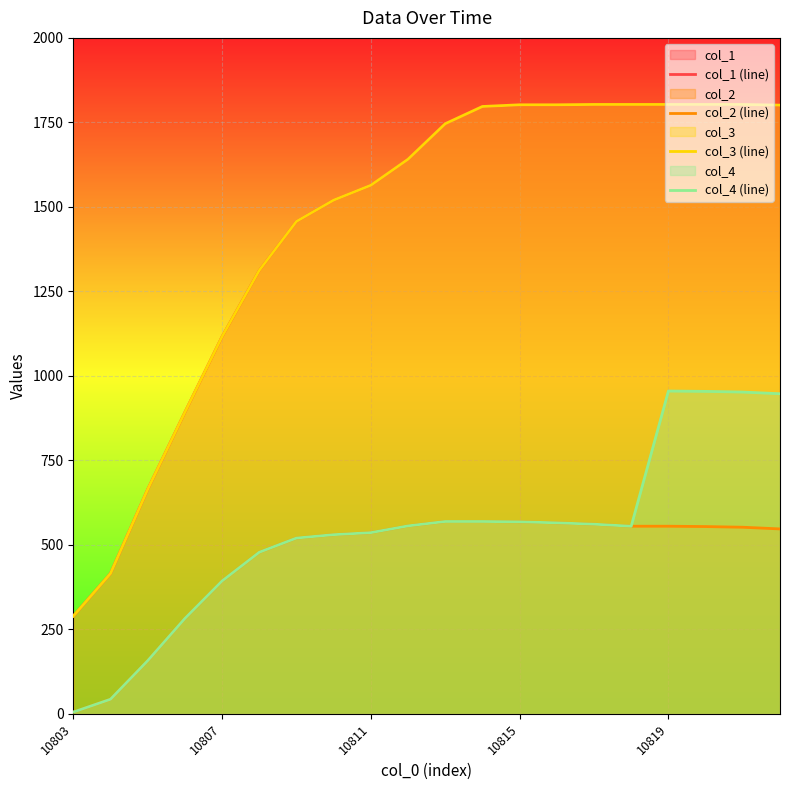

Which category has the lowest value in the col_2 (line) series?

10803